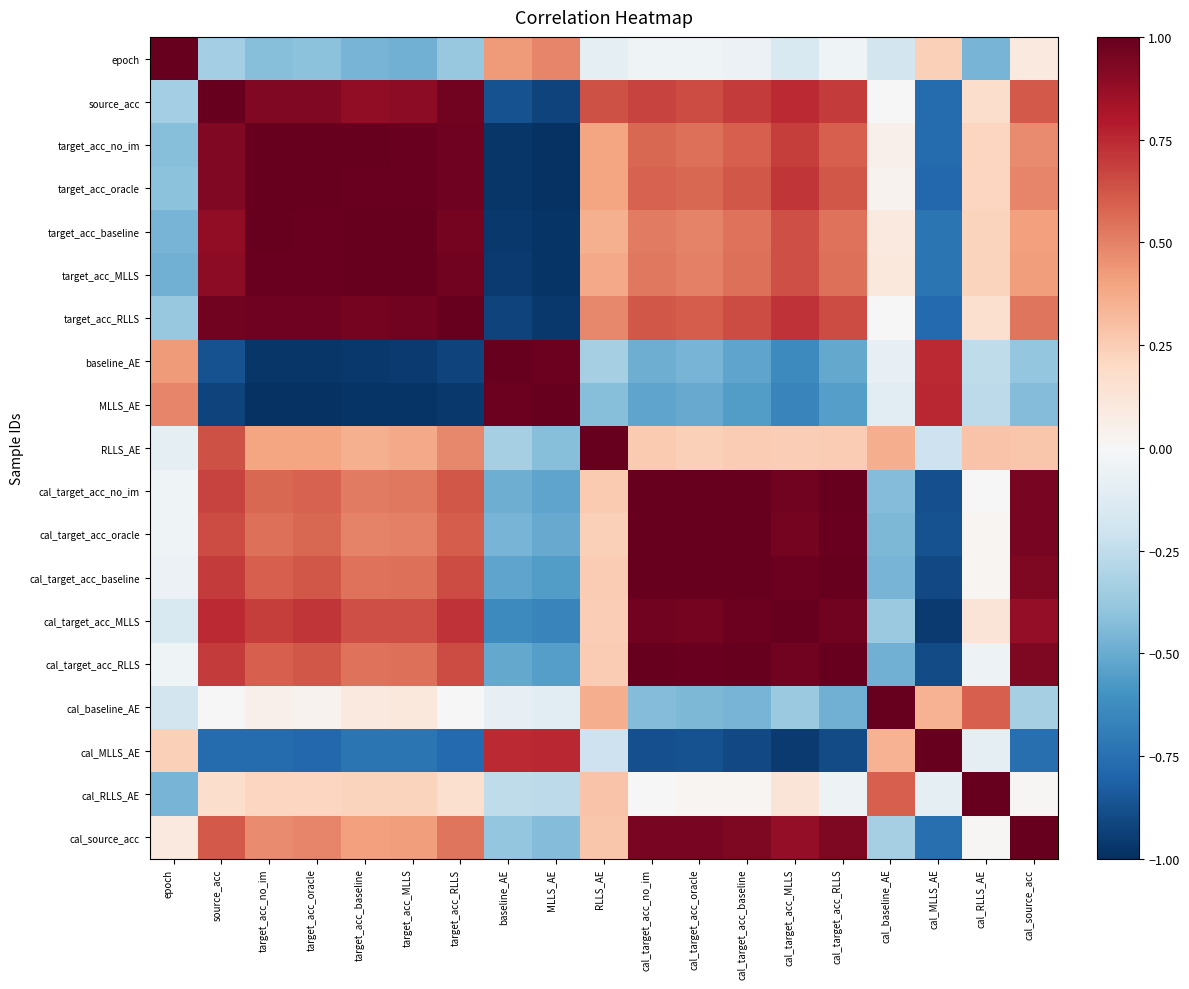

What is the difference between the highest and lowest values at cal_target_acc_MLLS?

2.0